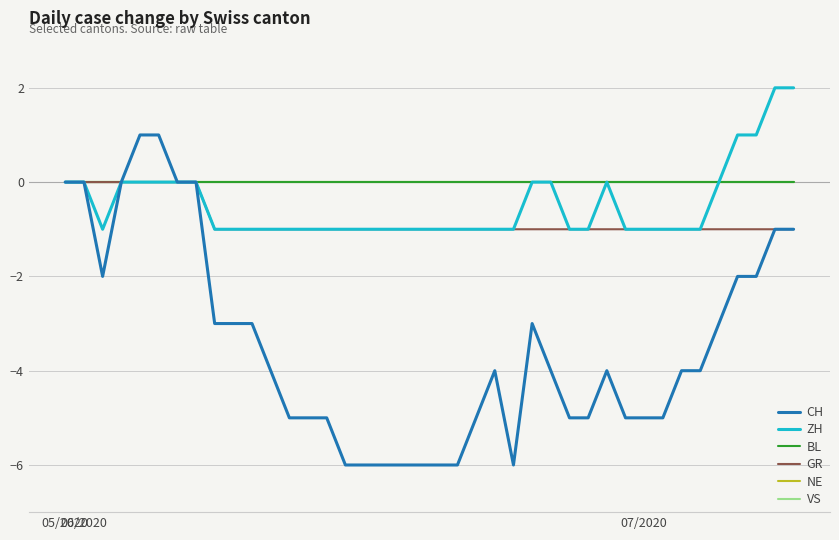

At which category is the sum across all series the highest?

4